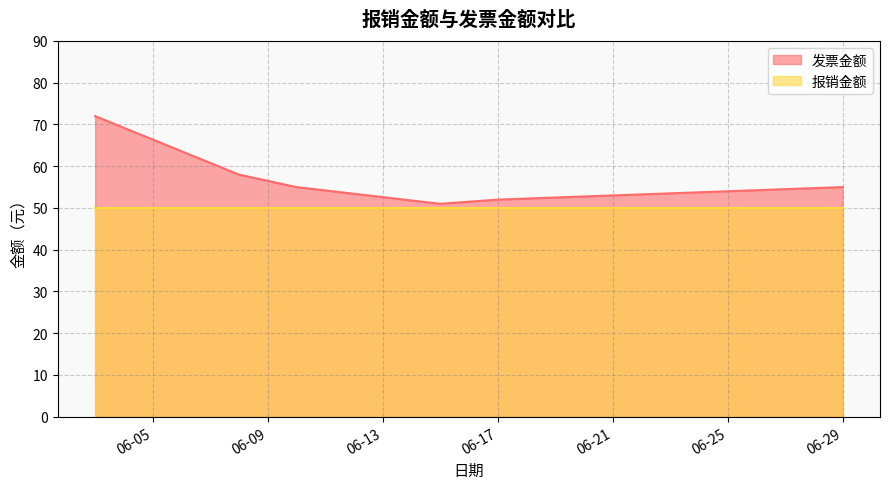

List the series in order of their peak value, lowest first.

报销金额, 发票金额